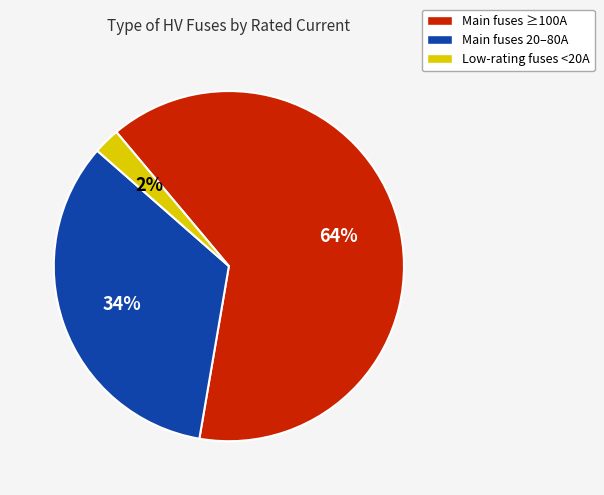

What is the smallest slice in the pie chart?

Low-rating fuses <20A